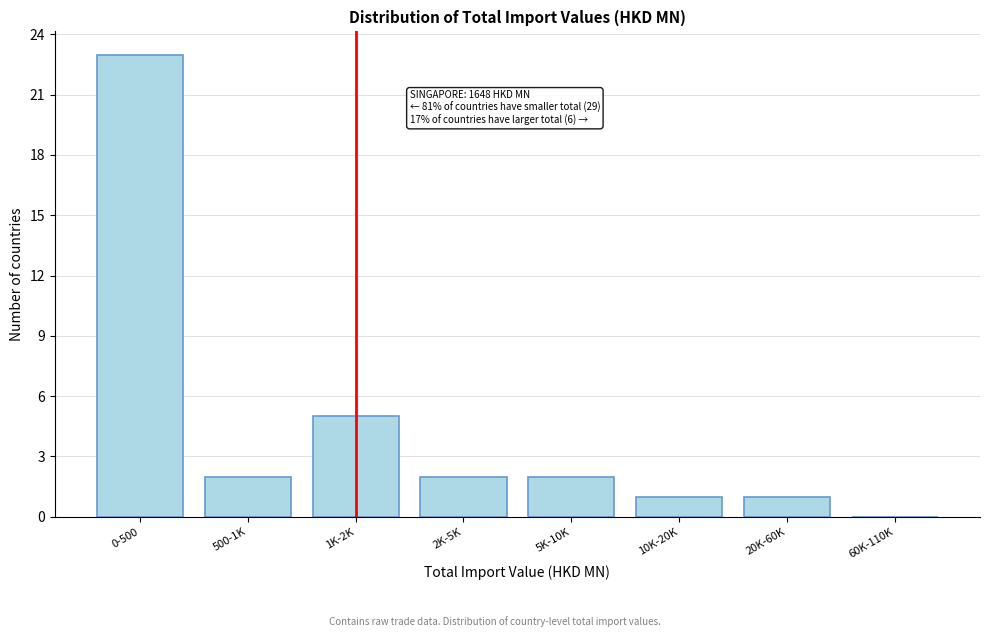

Reading left to right, list all the values displayed in this chart.

0-500=23	500-1K=2	1K-2K=5	2K-5K=2	5K-10K=2	10K-20K=1	20K-60K=1	60K-110K=0